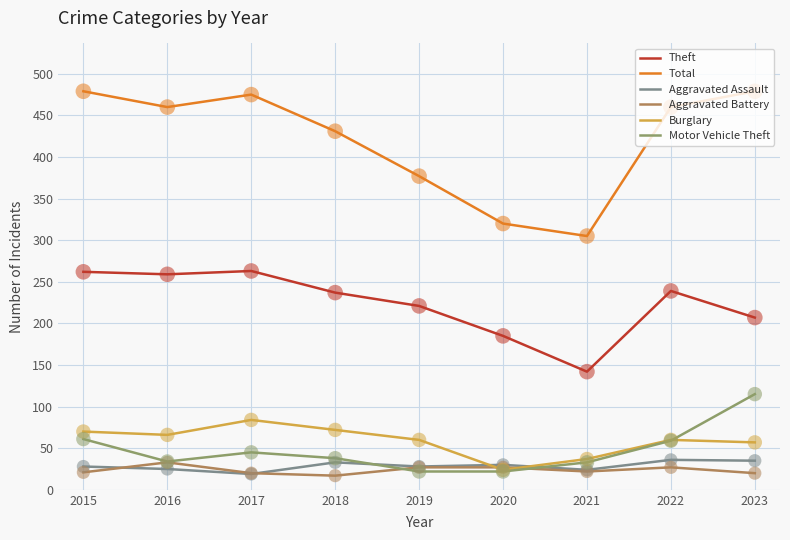

What is the total value across all series at 2017?

906